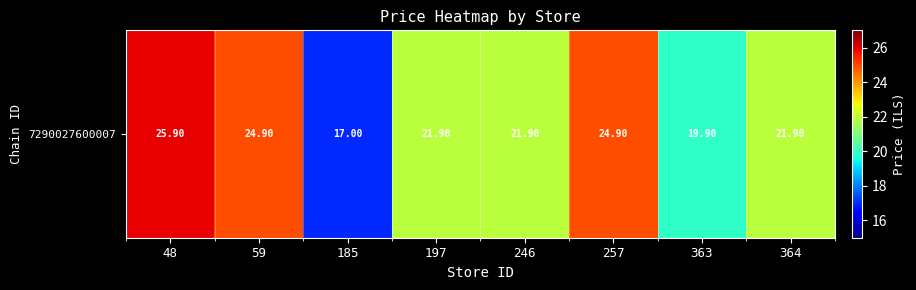

What is the sum of the values at 363 and 364?

41.8